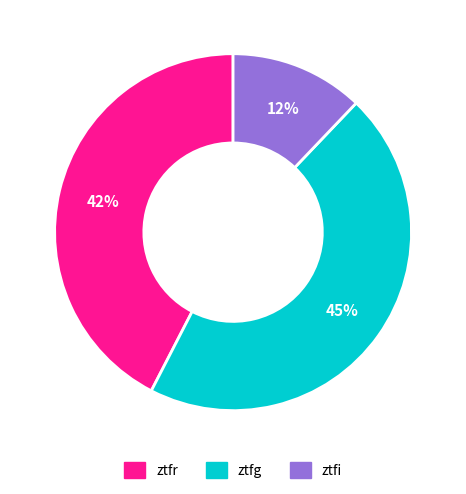

Is ztfg the majority of the pie?

No